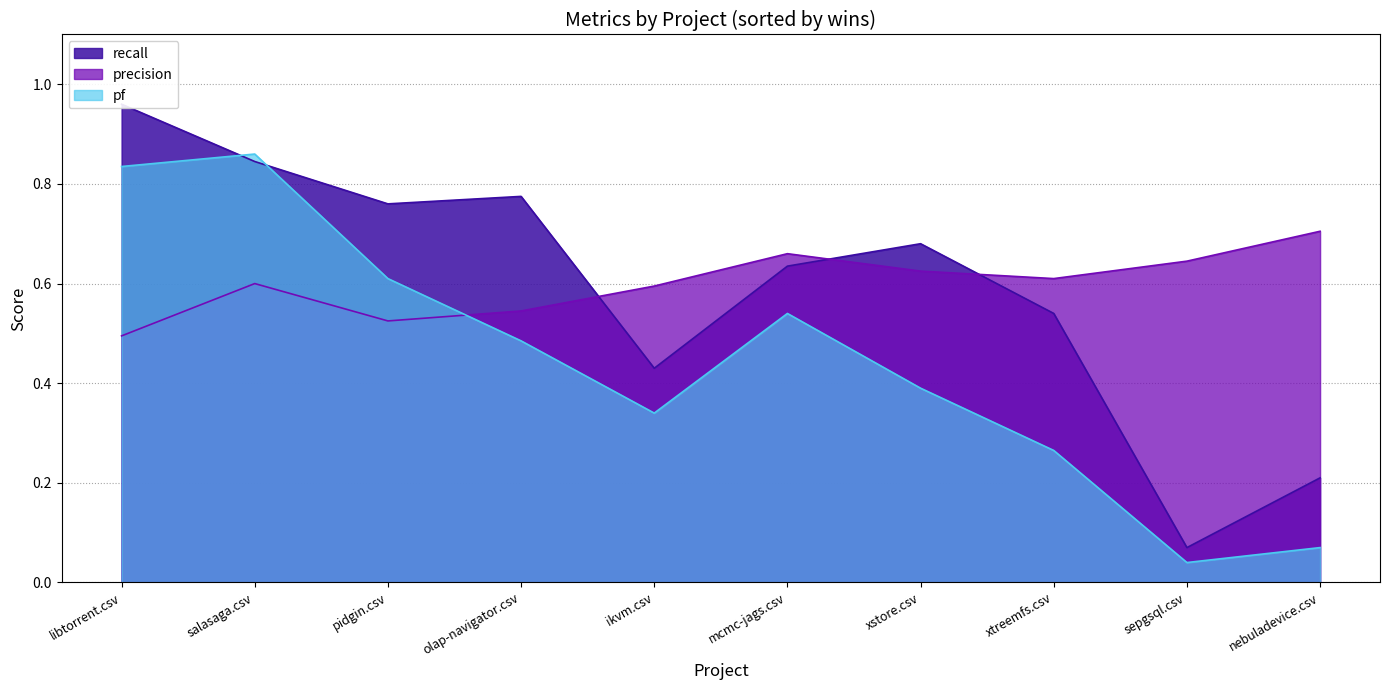

At which category does pf reach its first local peak?

salasaga.csv